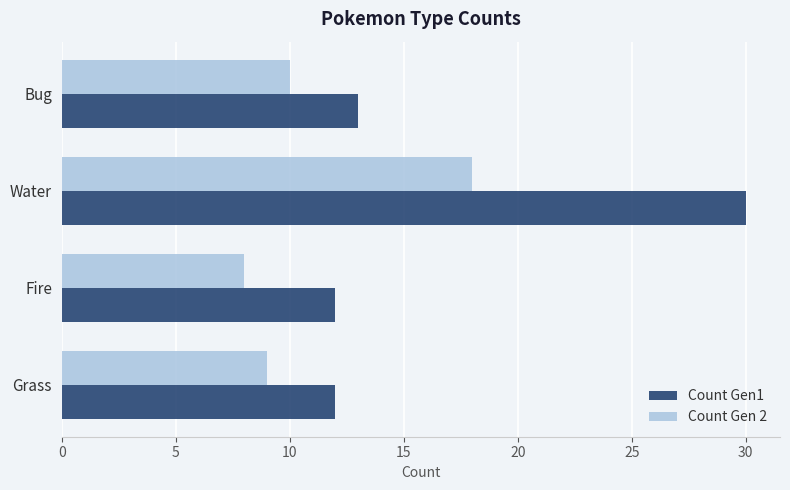

The value of Count Gen1 at Bug is 13. True or false?

True